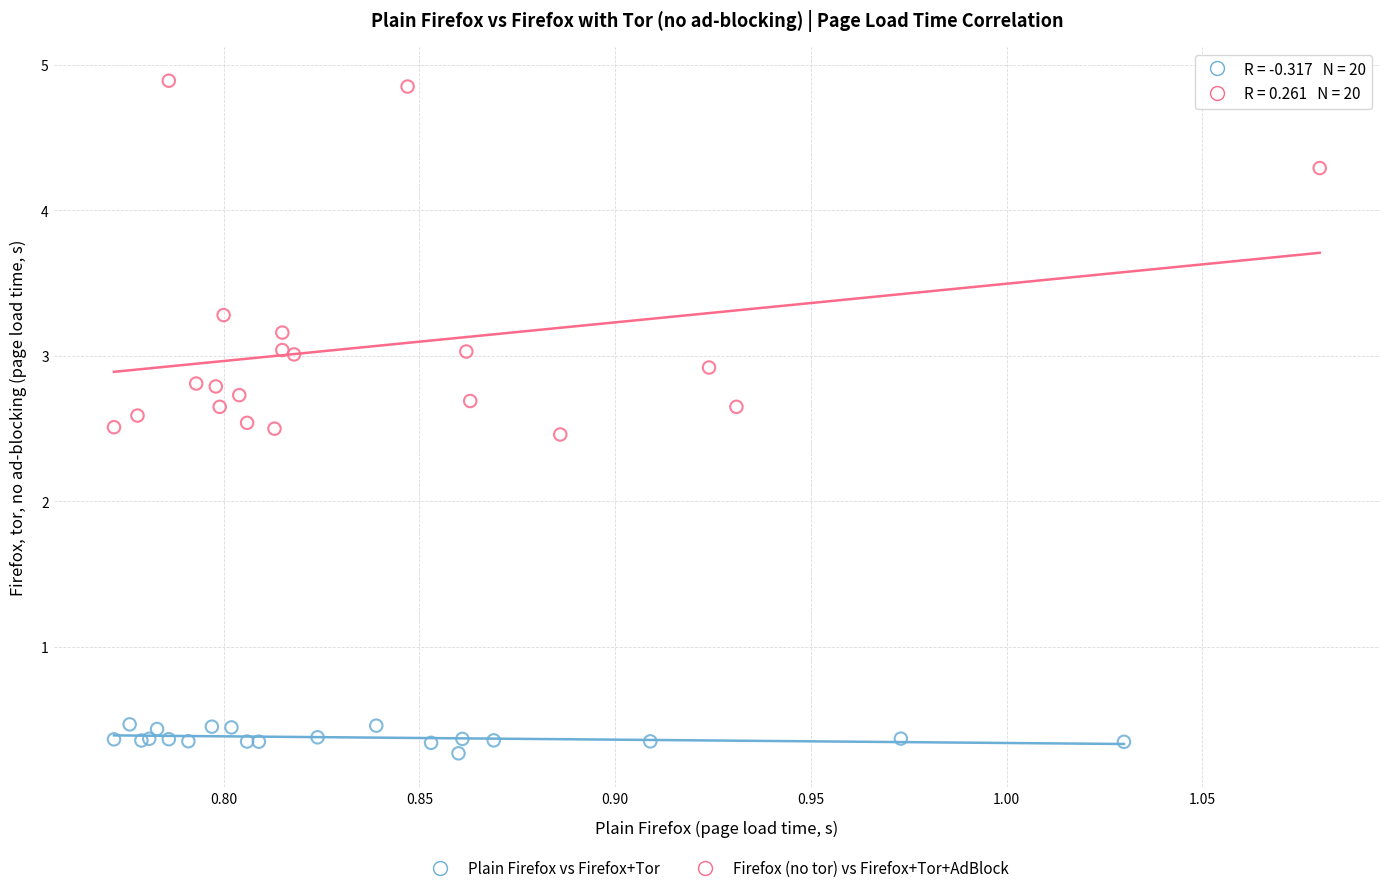

Which series has the largest Y range (max minus min)?

Firefox (no tor) vs Firefox+Tor+AdBlock